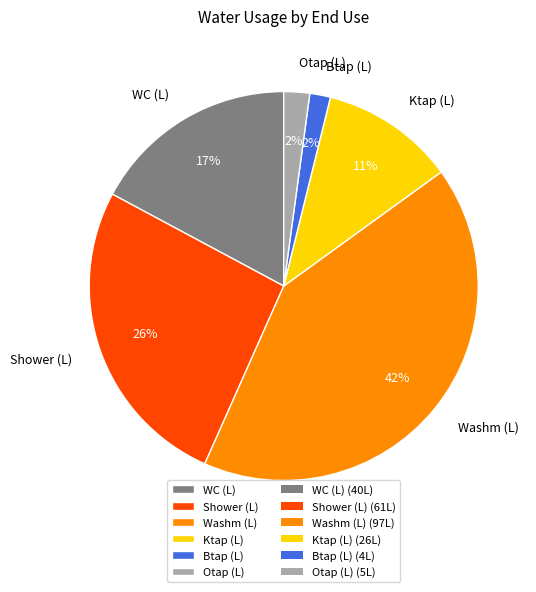

What is the largest slice in the pie chart?

Washm (L)